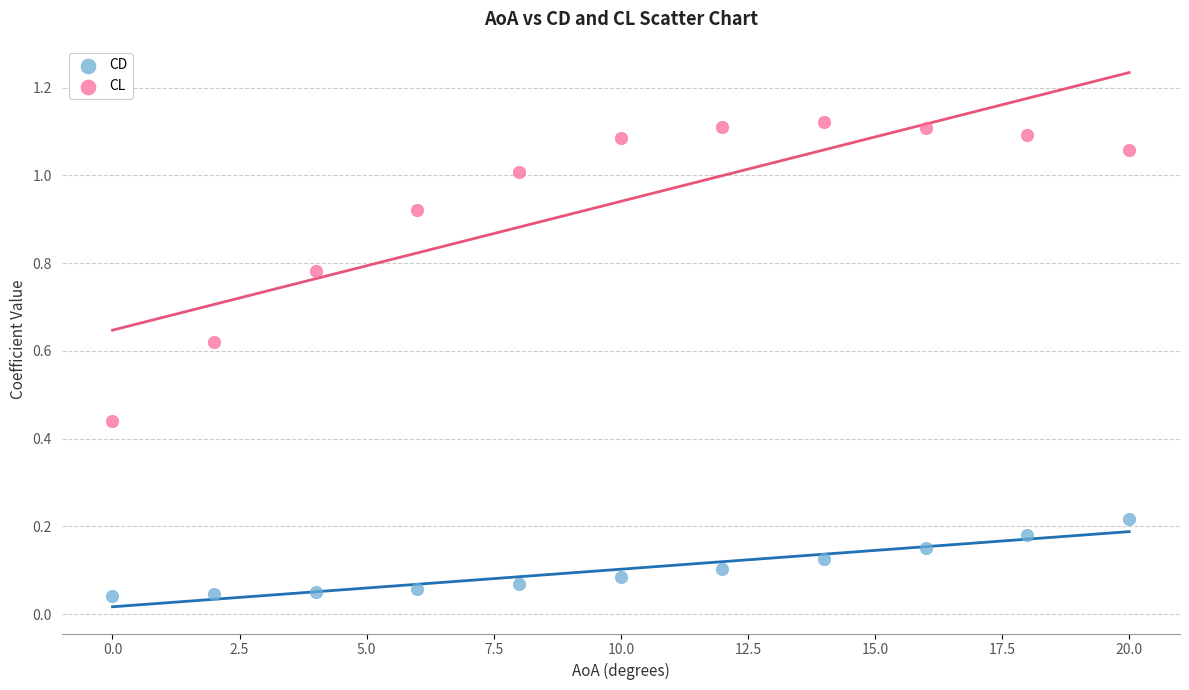

What are all the series names shown in the legend?

CD, CL